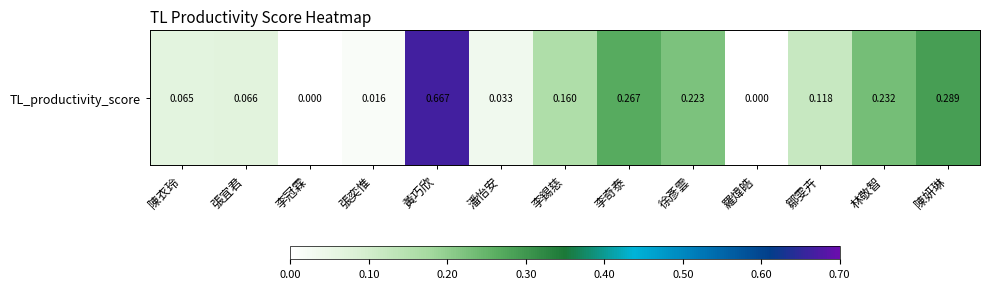

Is it true that the value at 林敬智 is 0.2?

True